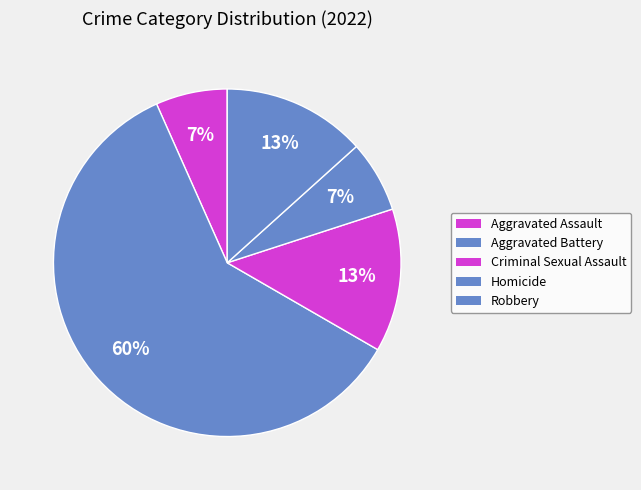

Is it true that Criminal Sexual Assault is 1% of the pie?

False